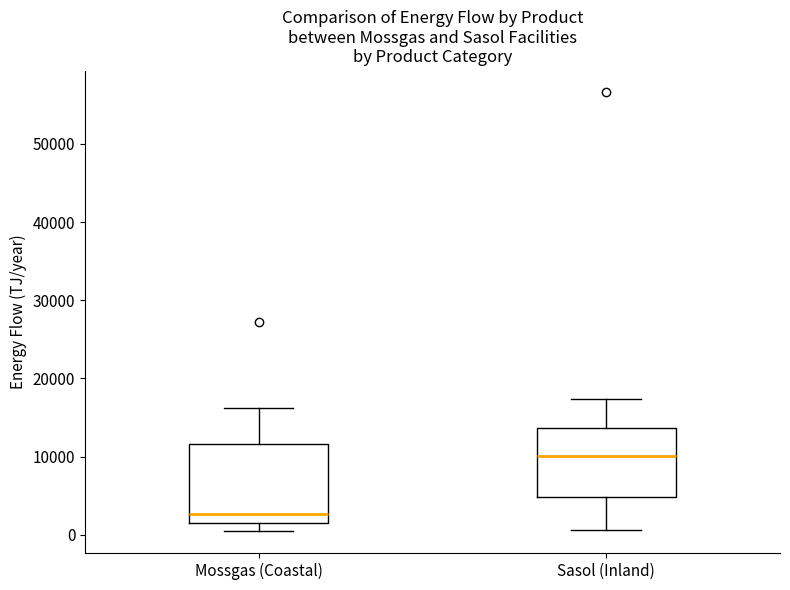

Reading left to right, read every box against the y-axis: the position of its median line, the range the box covers, and the ends of its whiskers. The values are not printed on the chart, so give them approximately, as read against the axis.

Mossgas (Coastal): median 3000, box 1000 to 12000, whiskers 0 to 16000
Sasol (Inland): median 10000, box 5000 to 14000, whiskers 1000 to 17000